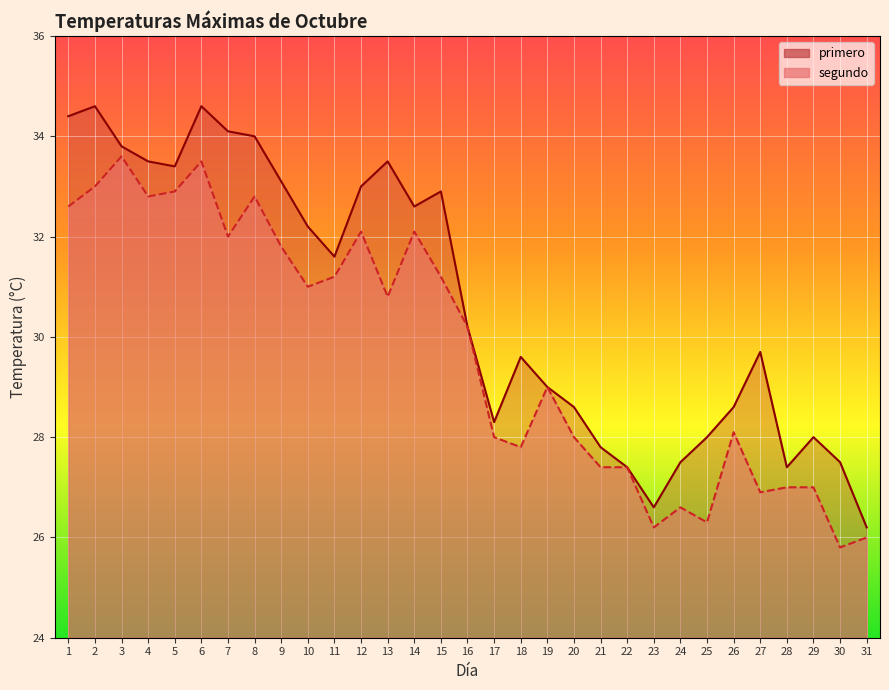

Reading left to right, list all the values displayed in this chart.

primero: 34.4	34.6	33.8	33.5	33.4	34.6	34.1	34.0	33.1	32.2	31.6	33.0	33.5	32.6	32.9	30.2	28.3	29.6	29.0	28.6	27.8	27.4	26.6	27.5	28.0	28.6	29.7	27.4	28.0	27.5	26.2
segundo: 32.6	33.0	33.6	32.8	32.9	33.5	32.0	32.8	31.8	31.0	31.2	32.1	30.8	32.1	31.2	30.2	28.0	27.8	29.0	28.0	27.4	27.4	26.2	26.6	26.3	28.1	26.9	27.0	27.0	25.8	26.0